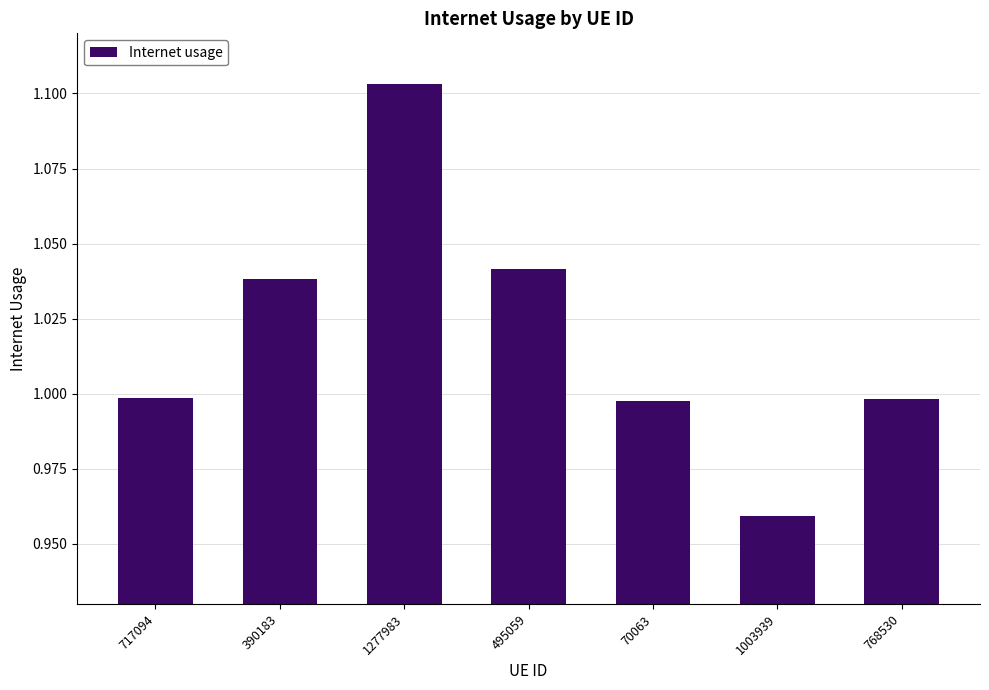

Which label corresponds to the largest value in the chart?

1277983